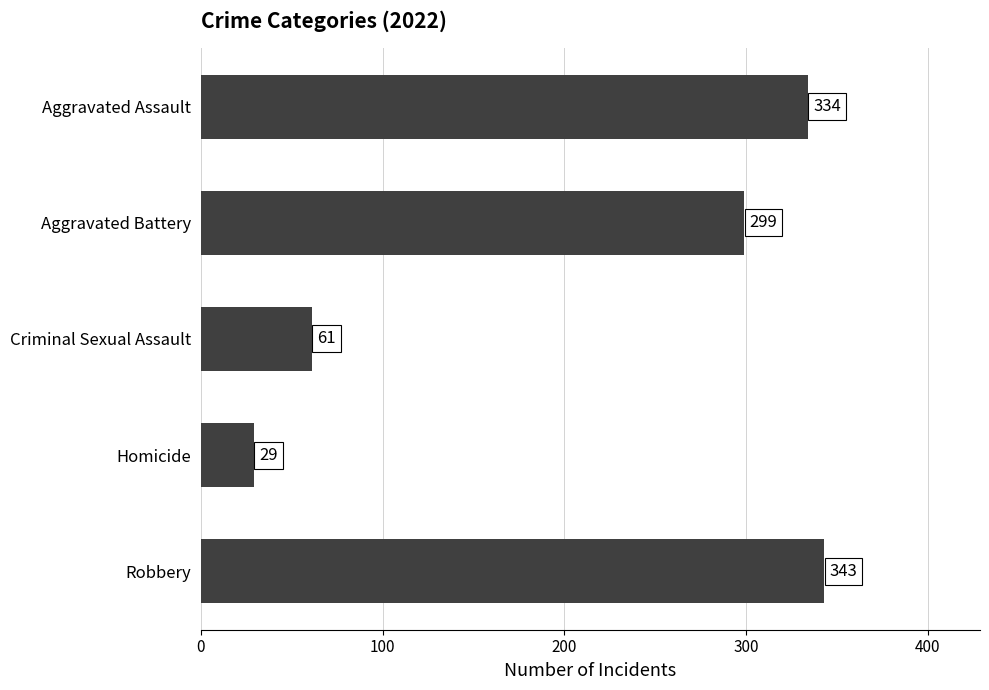

How many values are below 299?

2